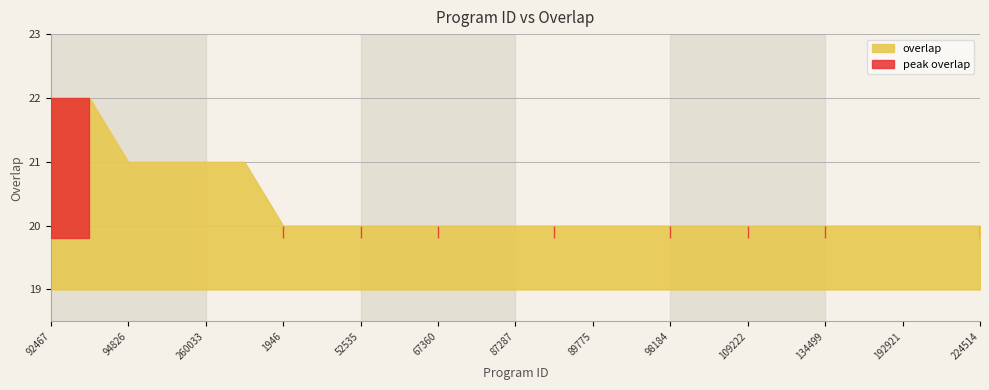

True or false: the data shows 9 at 89775.

False